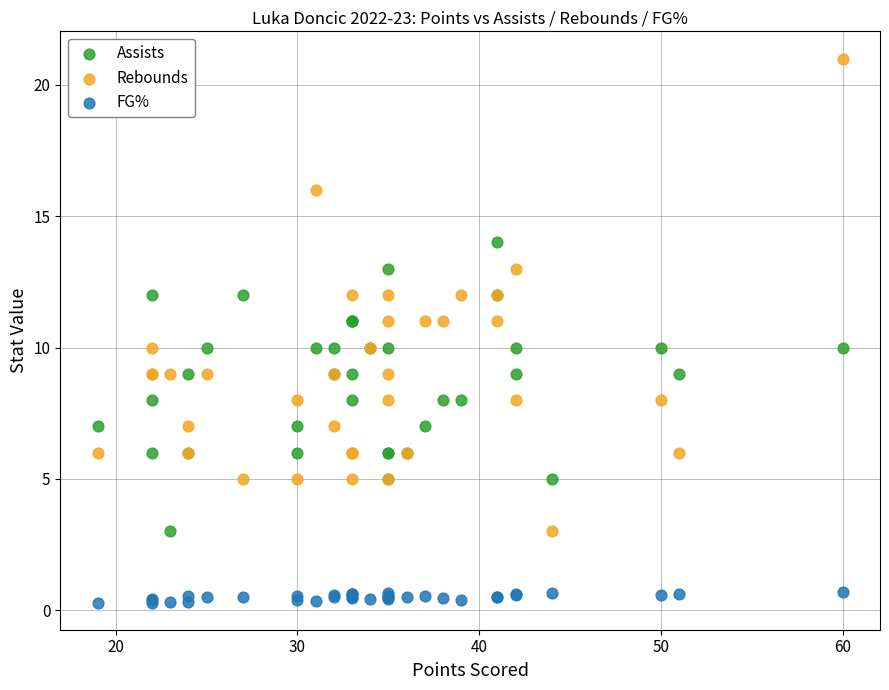

Which series has the widest spread of Y values?

Rebounds